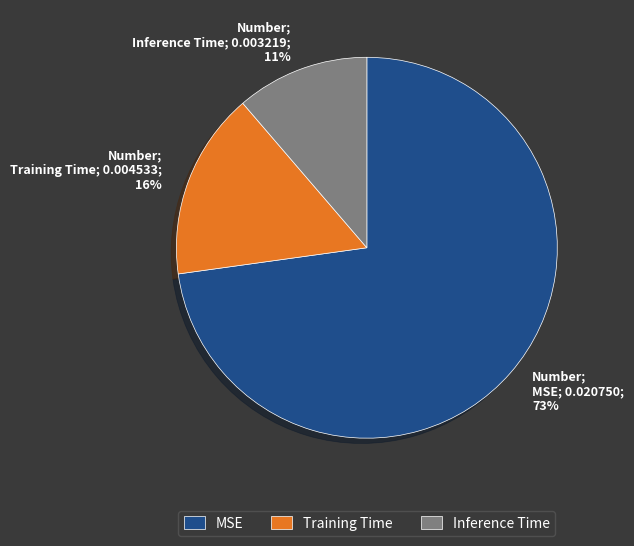

To the nearest percent, what is the combined percentage of Inference Time and Training Time?

27%